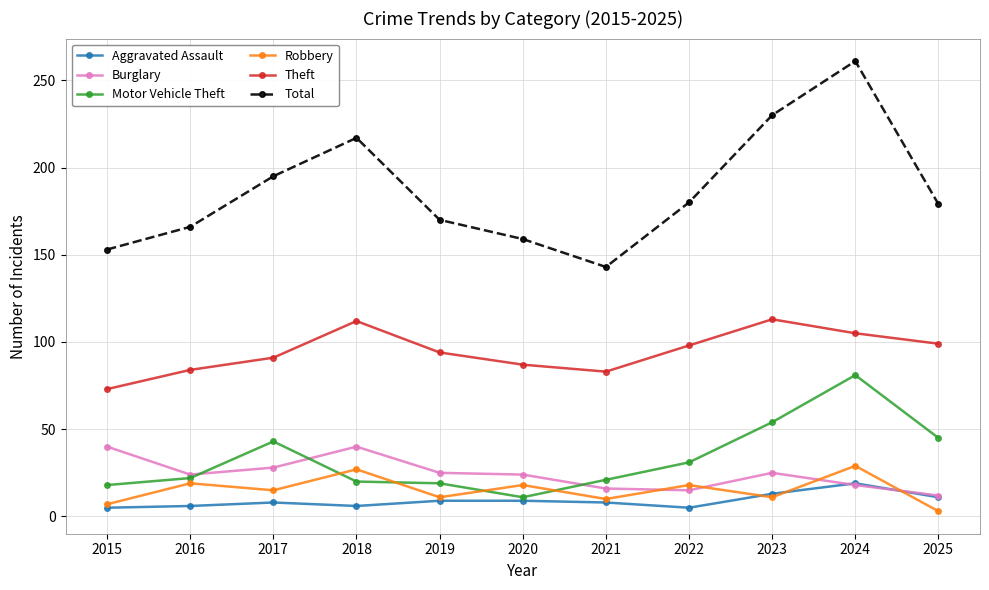

Does the chart have visible grid lines?

Yes